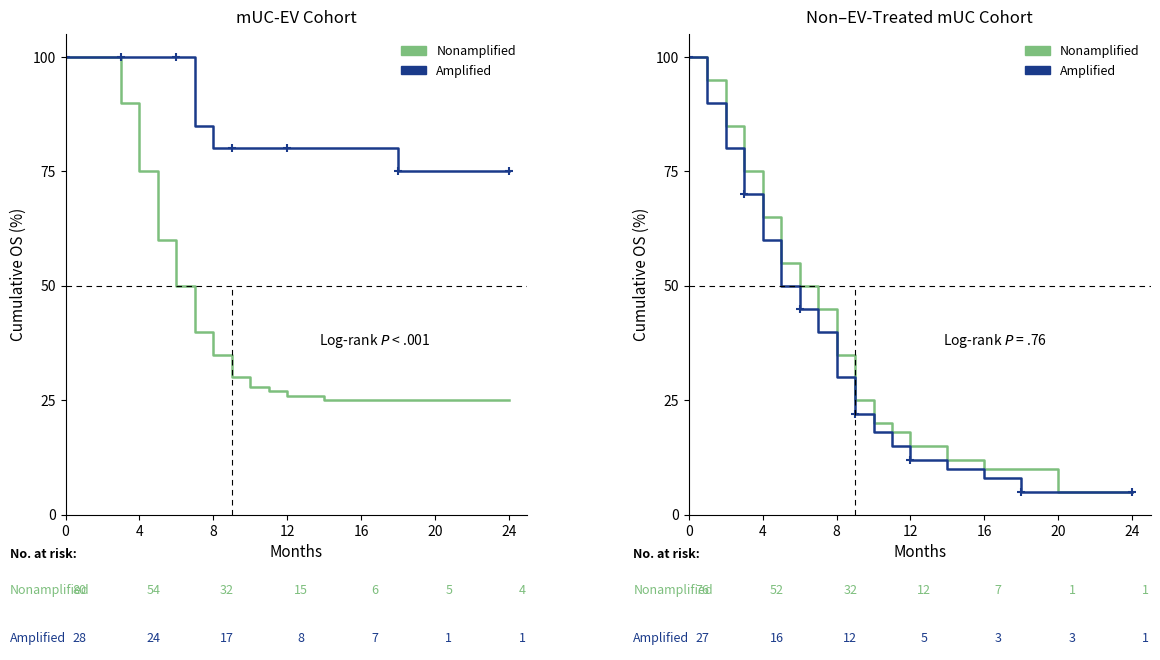

What is the maximum value for Nonamplified?

100